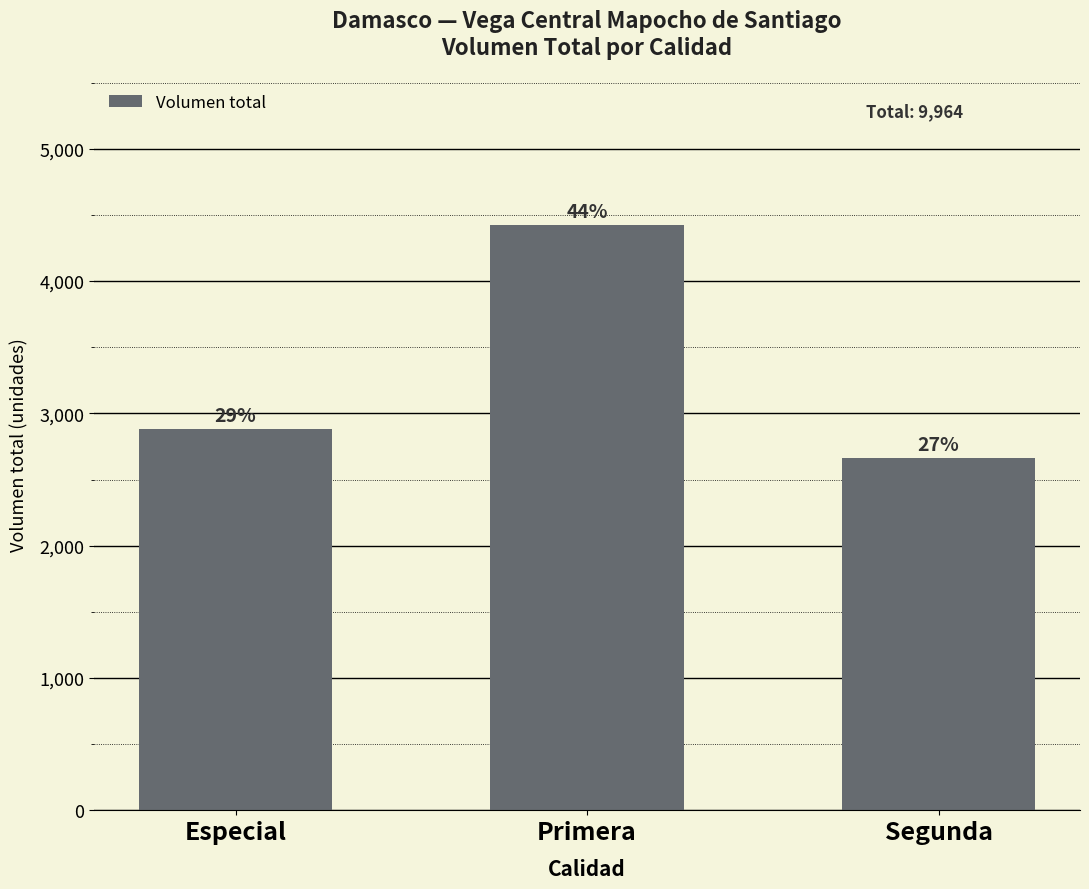

Are the bars horizontal?

No